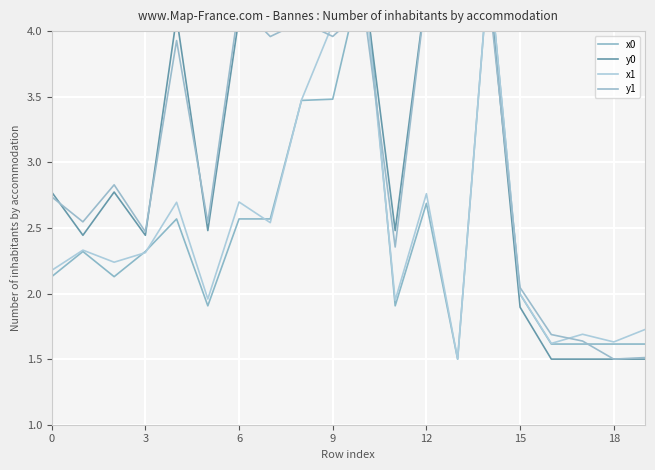

What are all the series names shown in the legend?

x0, y0, x1, y1